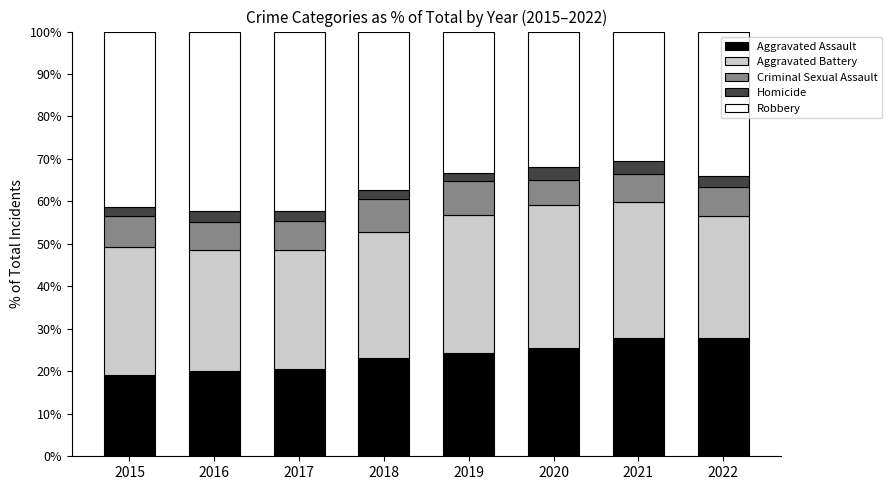

The value of Aggravated Assault at 2018 is 7.8. True or false?

False